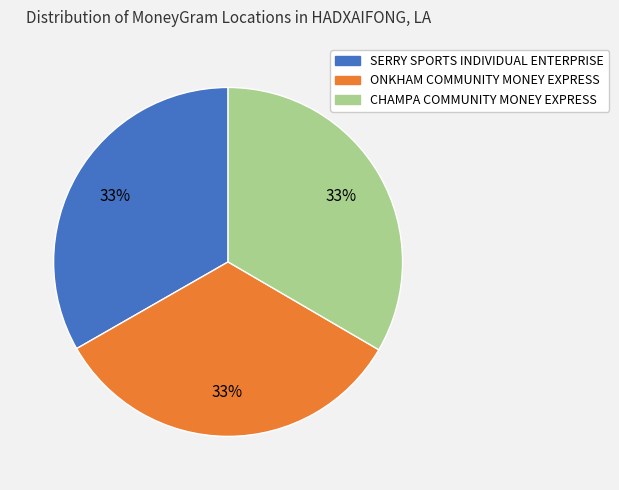

Is there any slice that represents more than half of the pie?

No